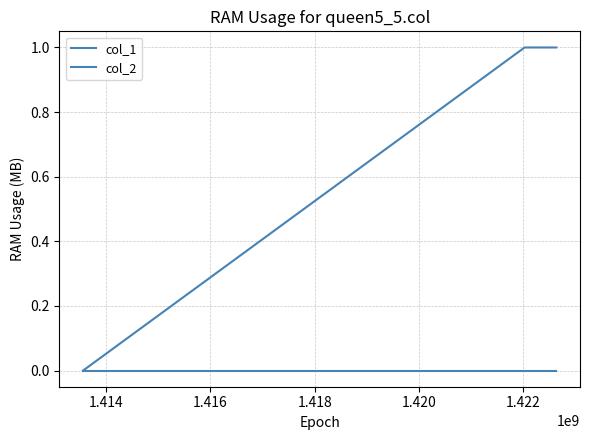

Does the chart have visible grid lines?

Yes